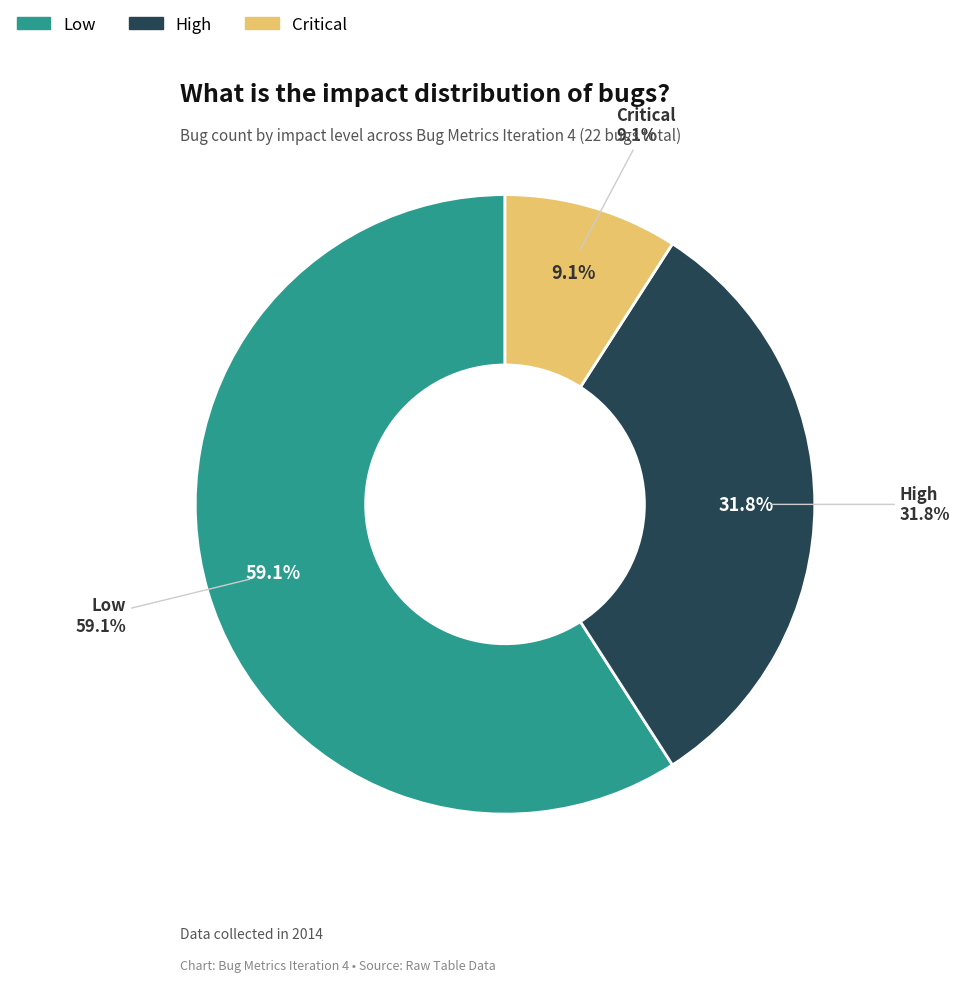

Count the number of slices in the pie.

3